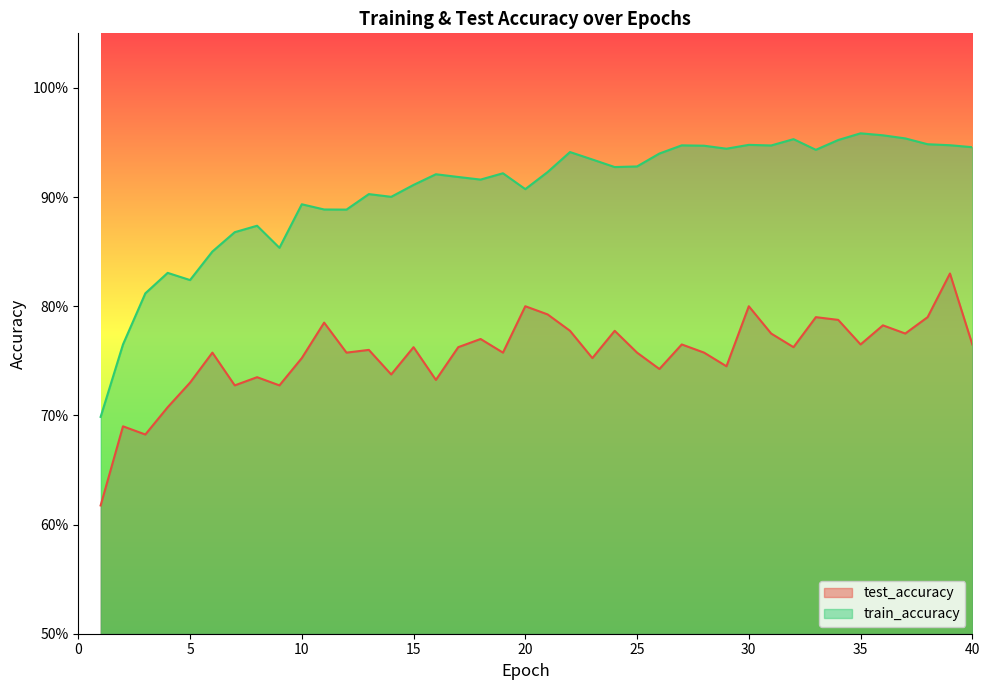

True or false: train_accuracy and test_accuracy intersect in this chart.

False